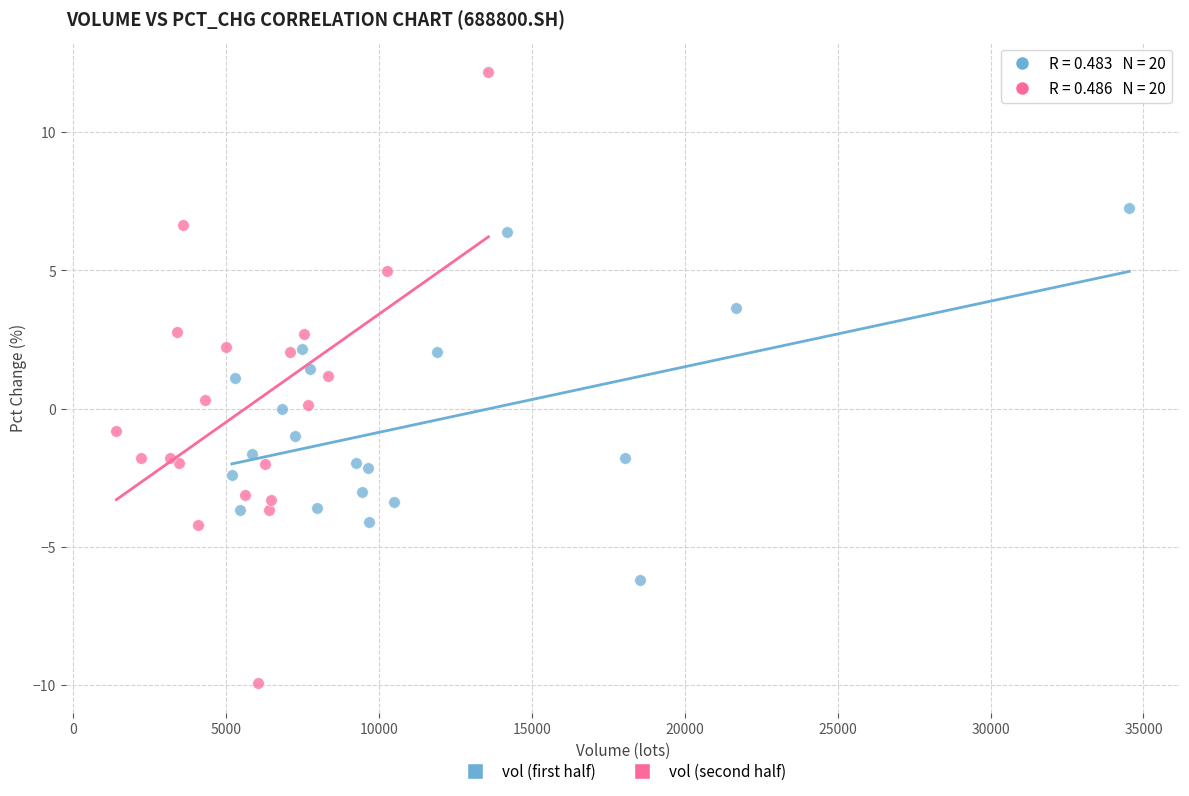

Which series reaches the maximum Y coordinate?

vol (second half)